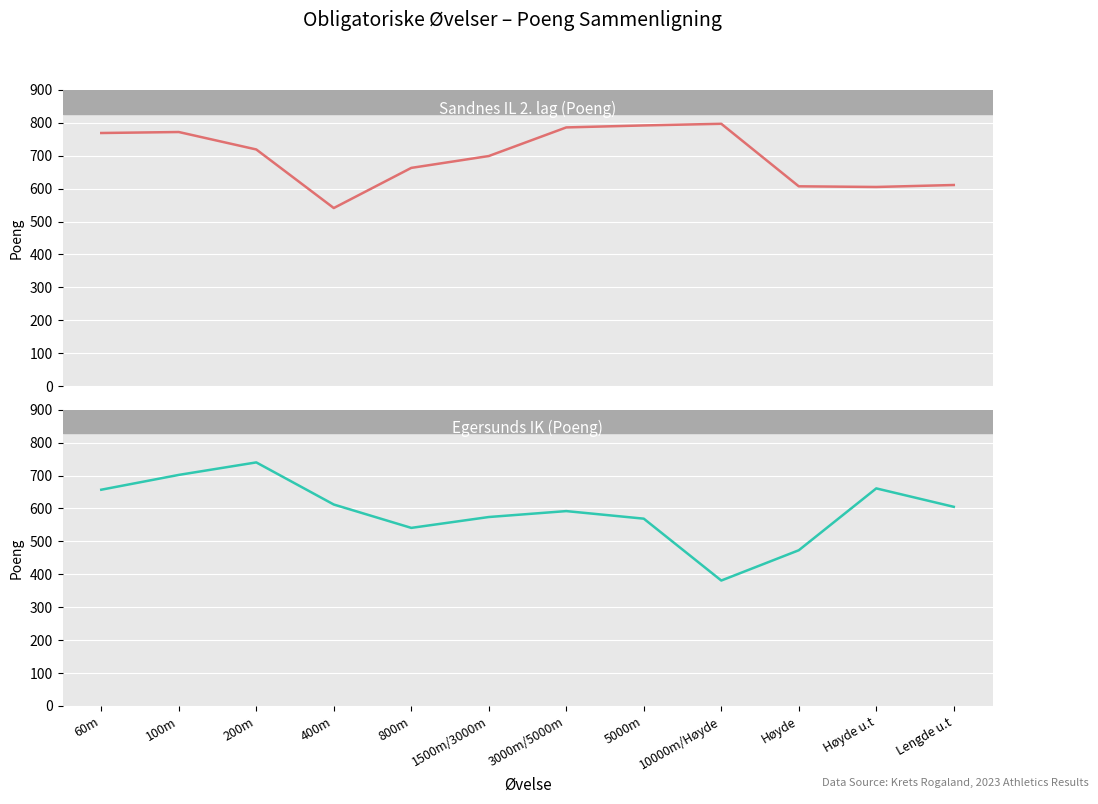

What is the sum of all Sandnes IL 2. lag (Poeng) values?

8361